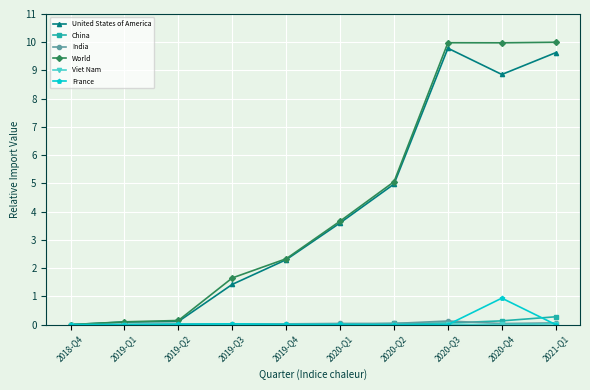

Where does the World series first go above 3?

2020-Q1